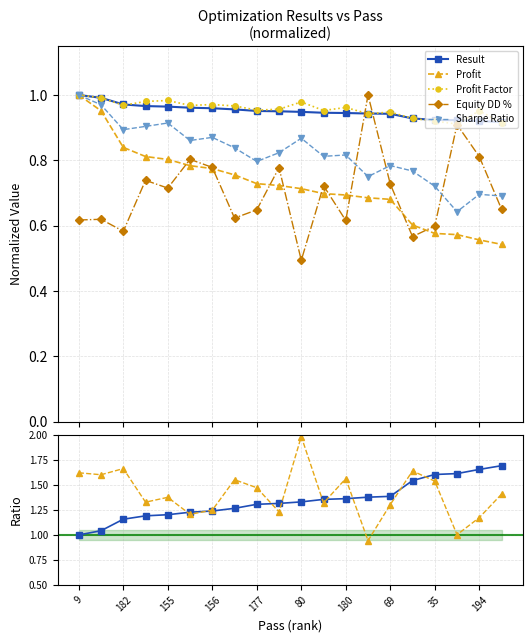

What is the spread (max minus min) of values at 156?

0.2